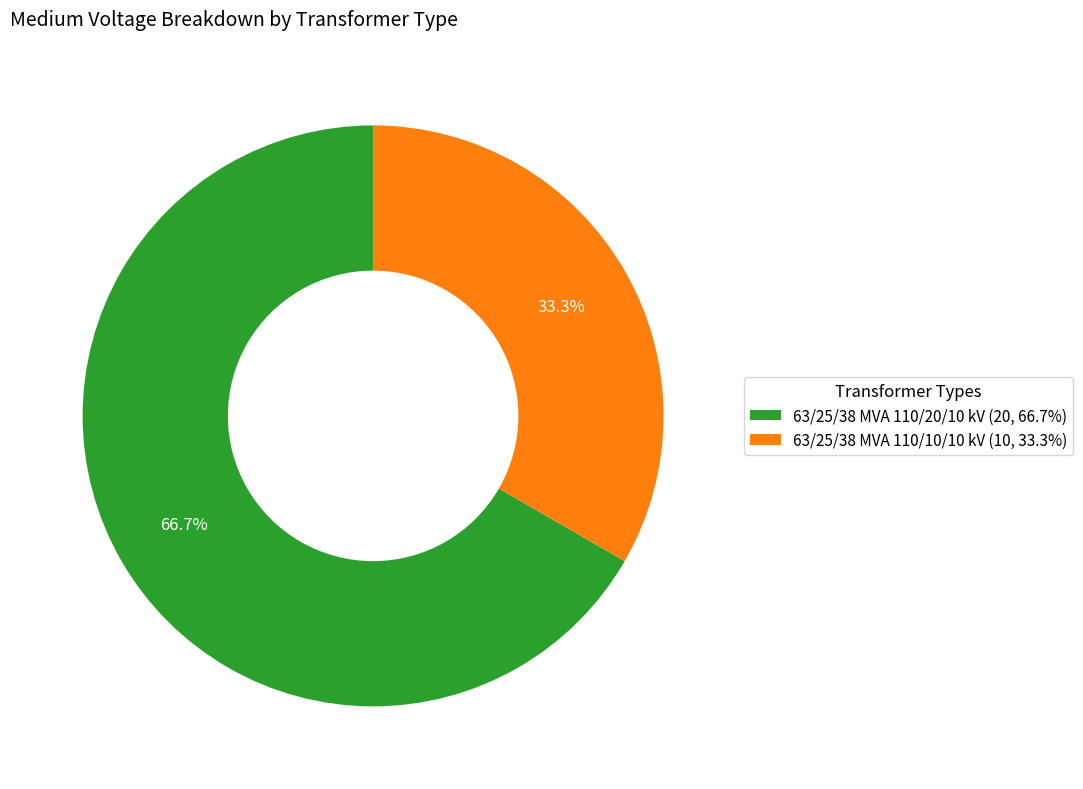

To the nearest percent, what is the difference between the largest and smallest slice percentages?

33%